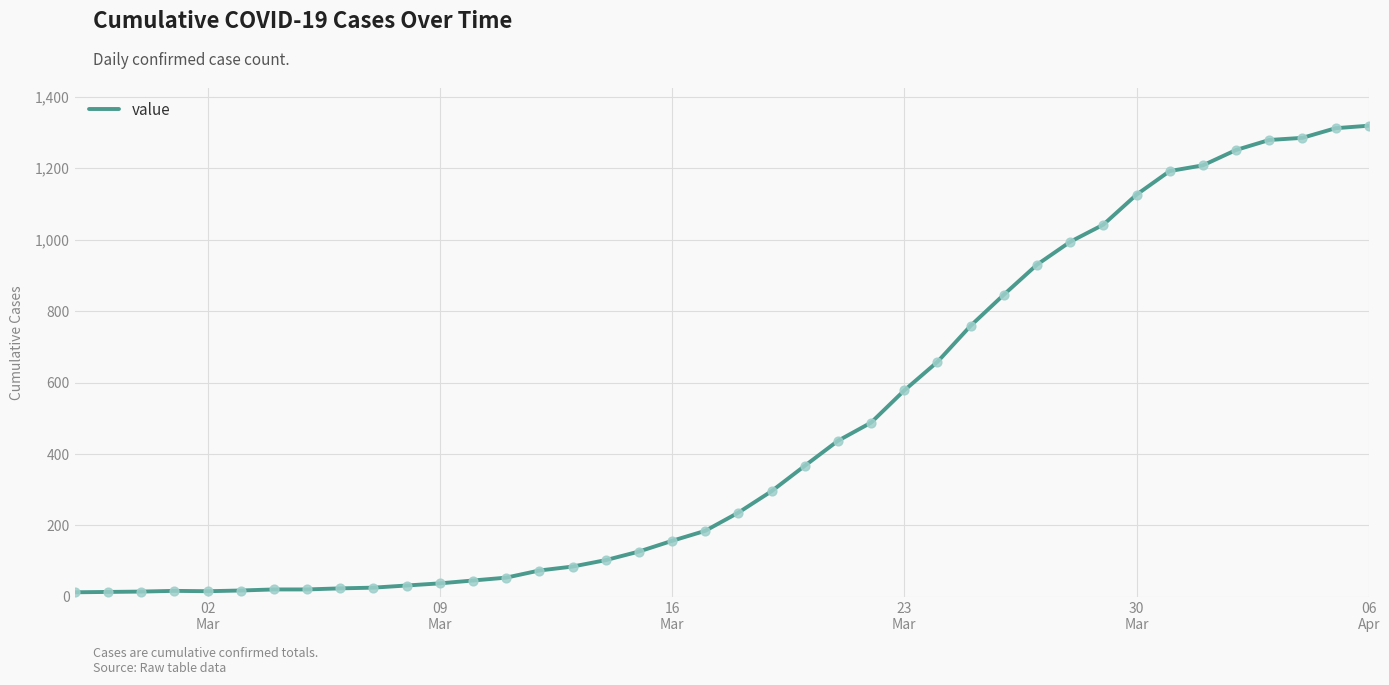

What is the difference between the maximum and minimum values?

1306